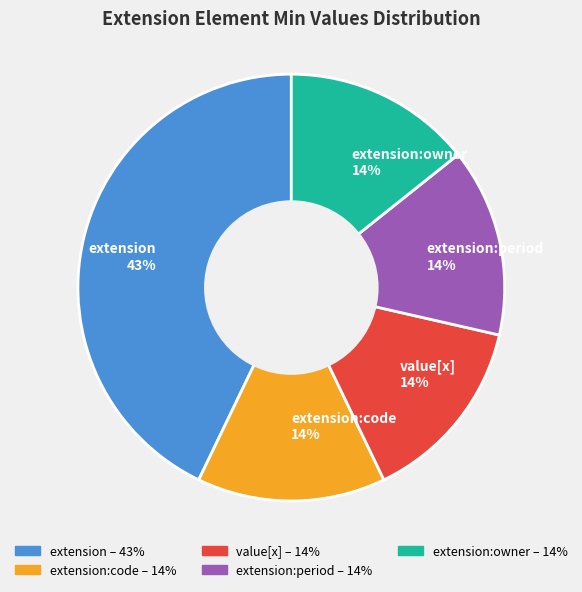

To the nearest percent, what portion does extension 43% represent?

43%